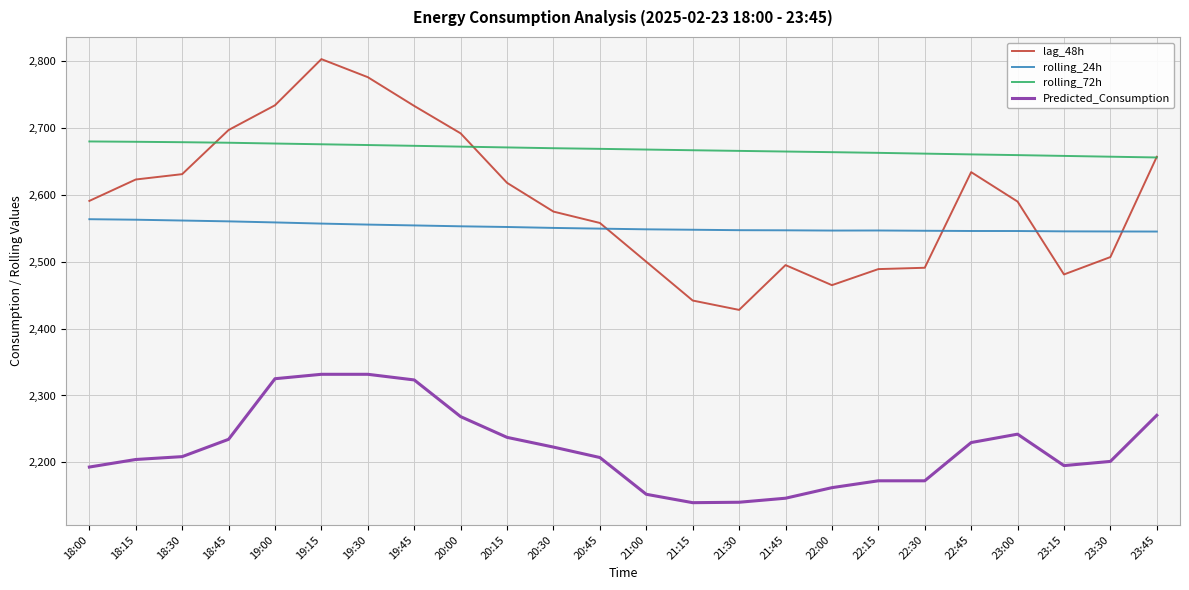

What is the difference between the highest and lowest values at 20:30?

446.9